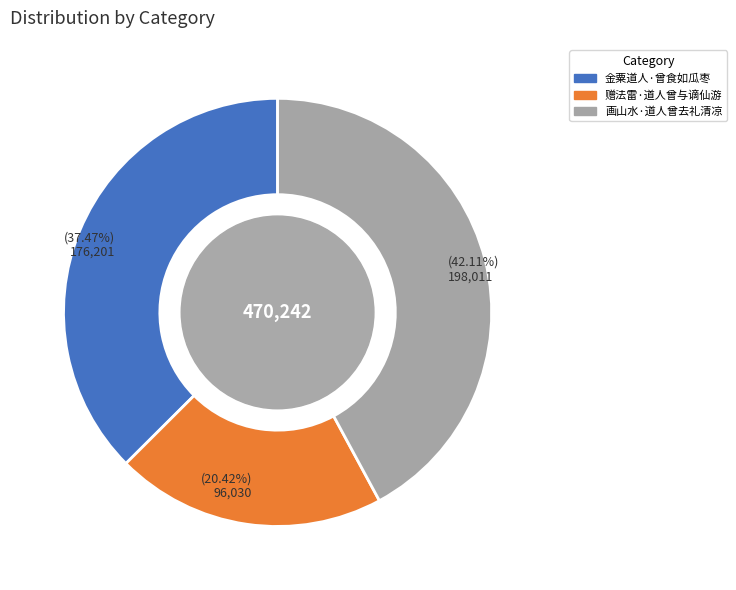

Which has a higher value, 金粟道人·曾食如瓜枣 or 画山水·道人曾去礼清凉?

画山水·道人曾去礼清凉